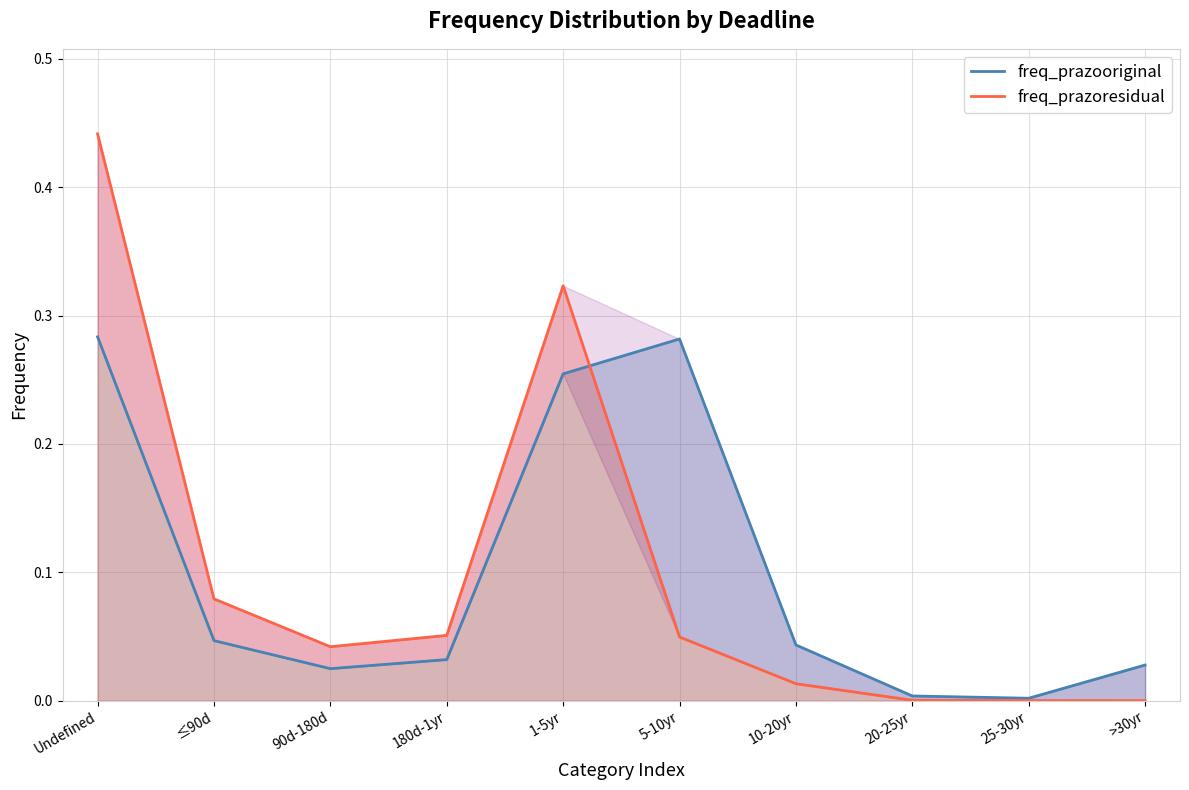

What is the difference between the maximum and second lowest values in the freq_prazoresidual series?

0.4